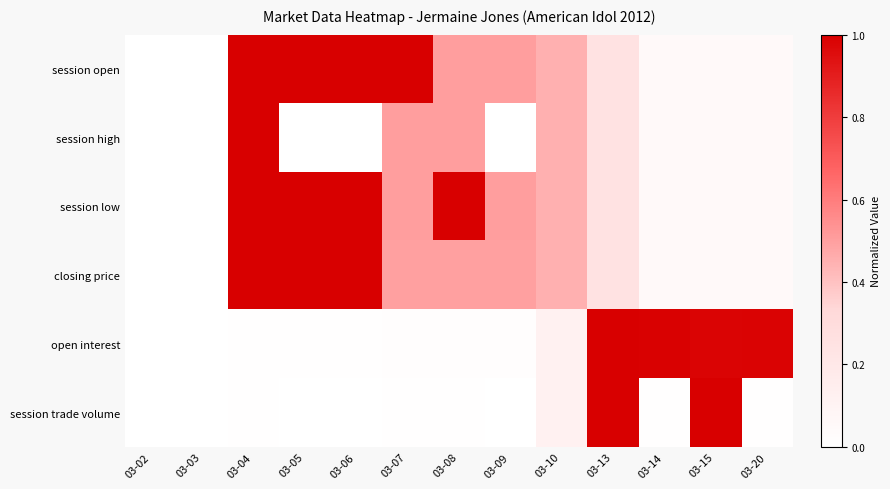

At how many categories does at least one series exceed 0?

11